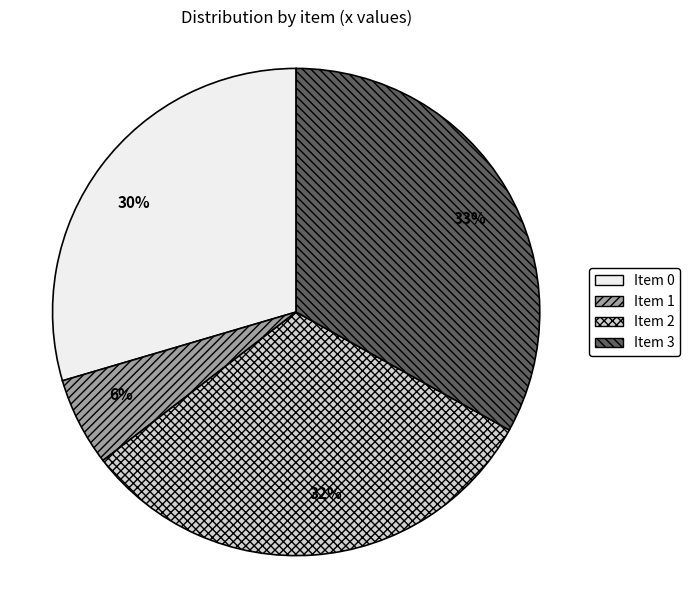

How many segments does this pie chart have?

4